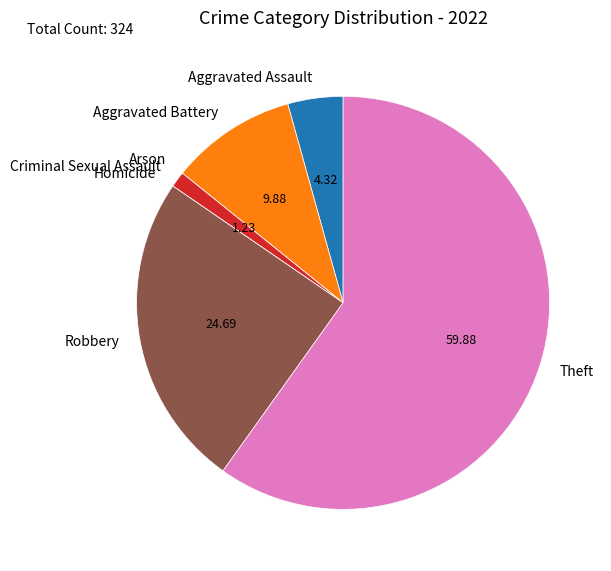

True or false: Robbery accounts for 25% of the total.

True